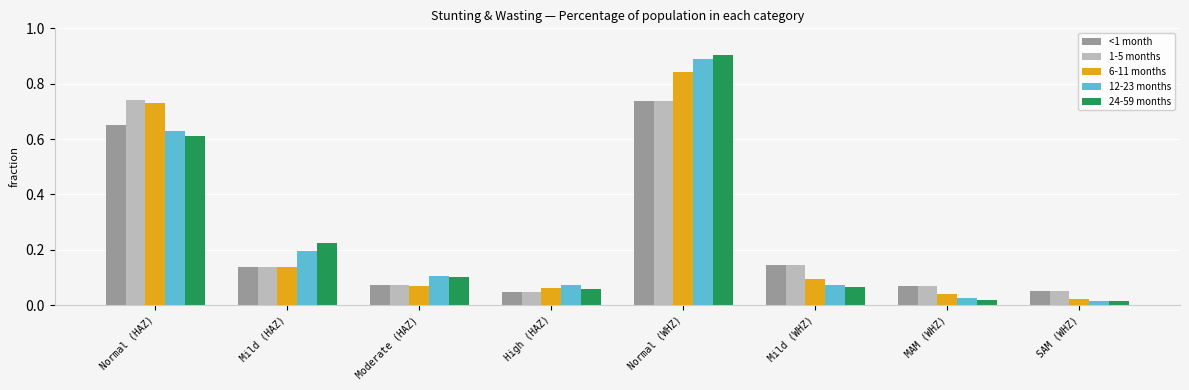

The <1 month series shows 0.0 at Moderate (HAZ). True or false?

False